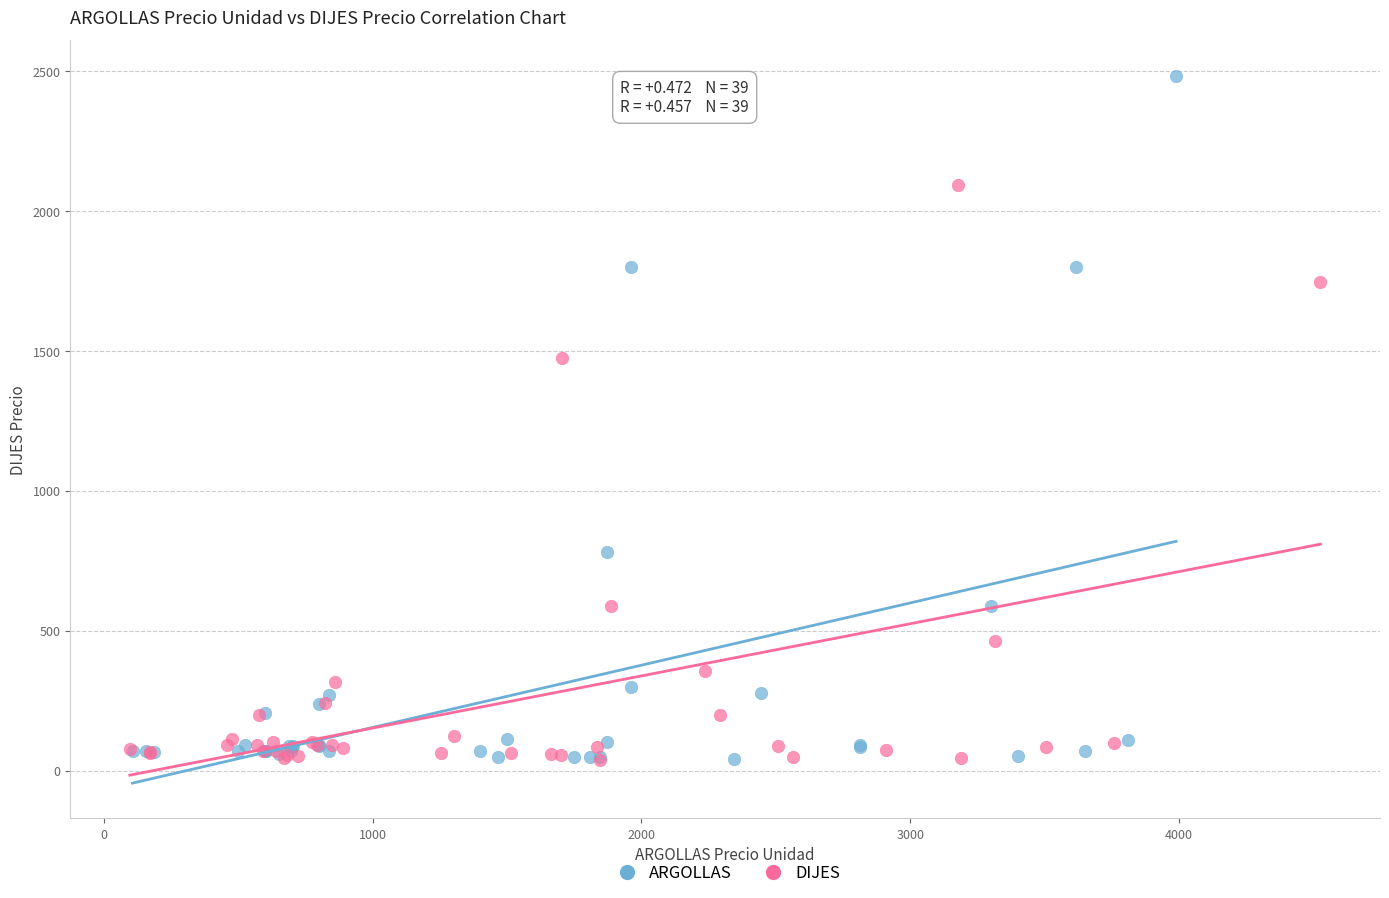

Which series has the largest Y range (max minus min)?

ARGOLLAS